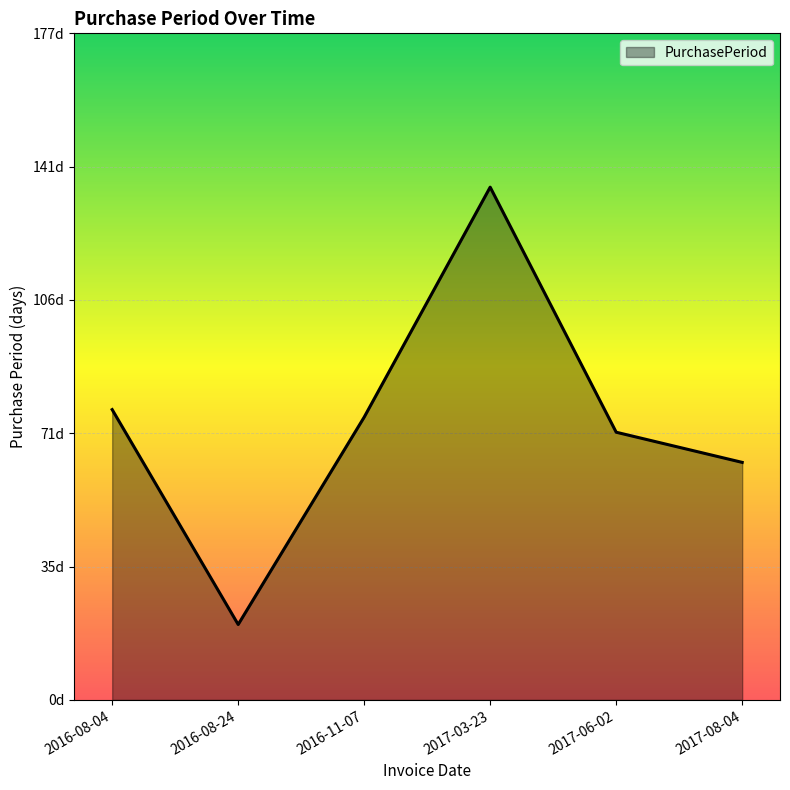

Does the chart have visible grid lines?

Yes